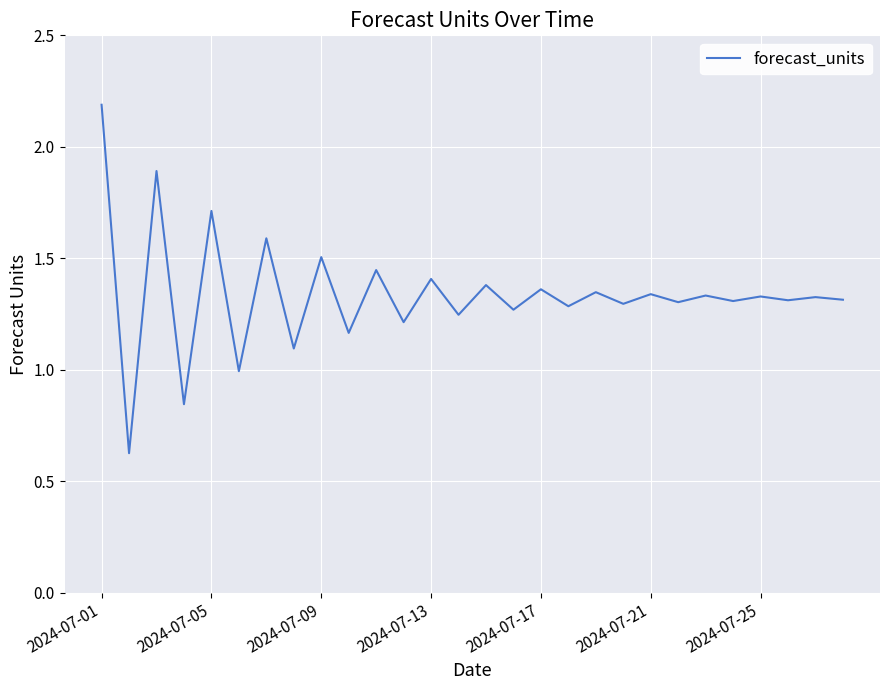

What is the maximum value shown in the chart?

2.2